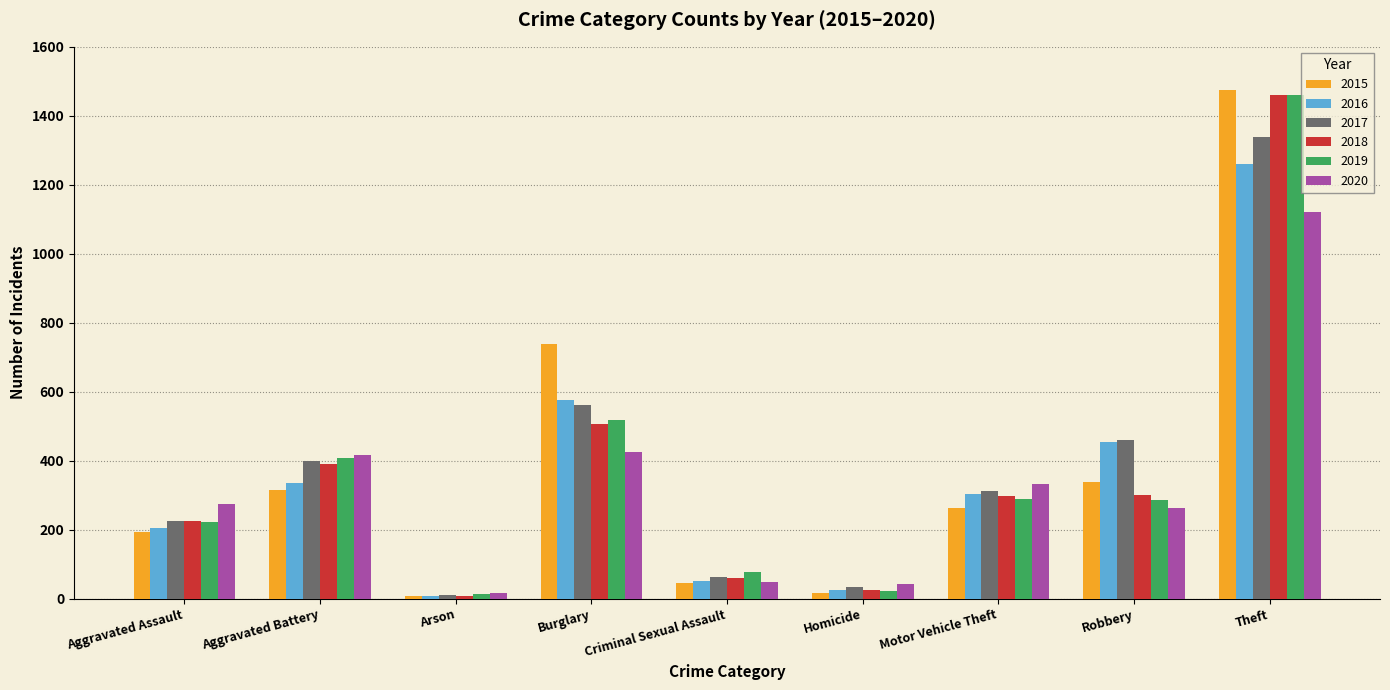

The 2020 series shows 263 at Robbery. True or false?

True